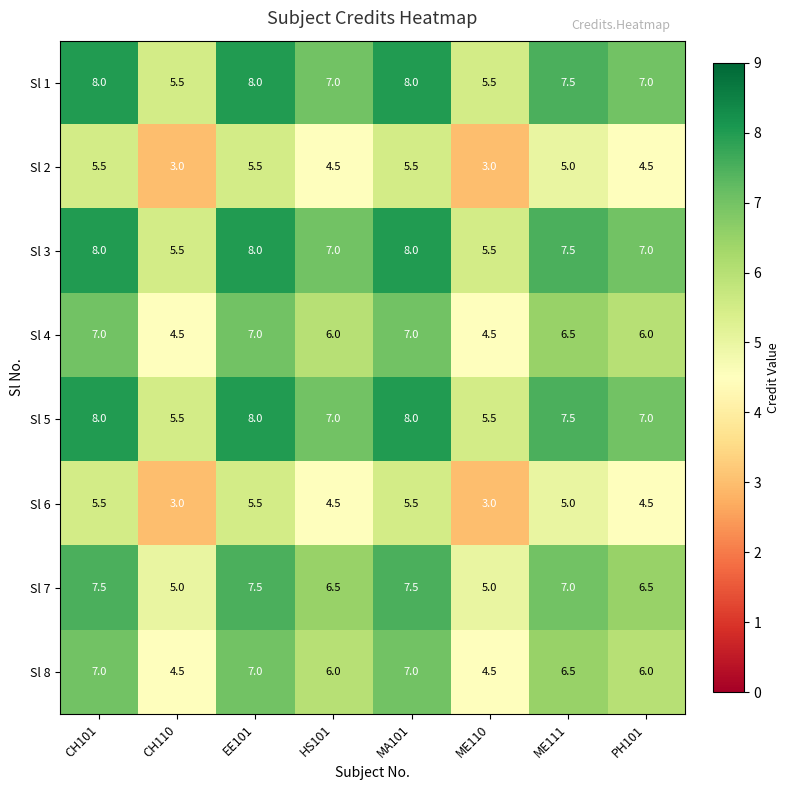

How many data points in Sl 6 are less than 5?

4